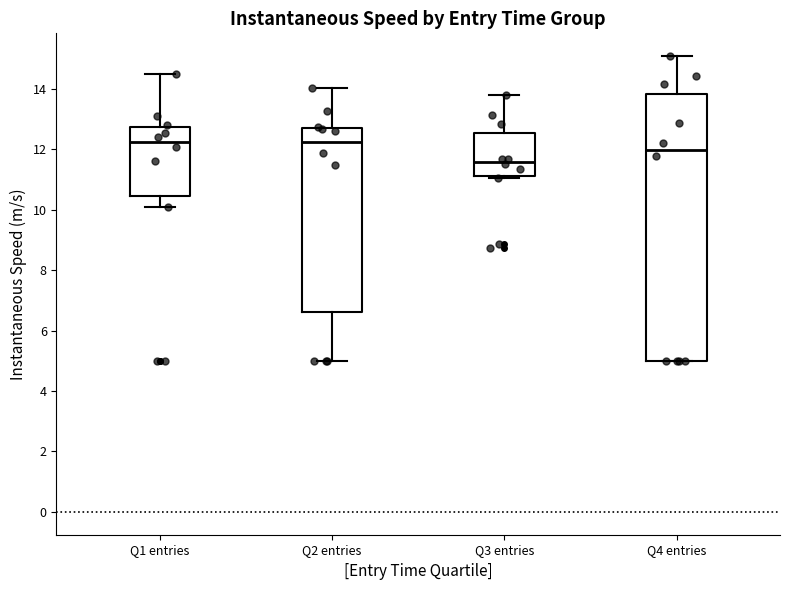

Reading left to right, read every box against the y-axis: the position of its median line, the range the box covers, and the ends of its whiskers. The values are not printed on the chart, so give them approximately, as read against the axis.

Q1 entries: median 12.2, box 10.4 to 12.8, whiskers 10.0 to 14.4
Q2 entries: median 12.2, box 6.6 to 12.8, whiskers 5.0 to 14.0
Q3 entries: median 11.6, box 11.2 to 12.6, whiskers 11.0 to 13.8
Q4 entries: median 12.0, box 5.0 to 13.8, whiskers 5.0 to 15.0